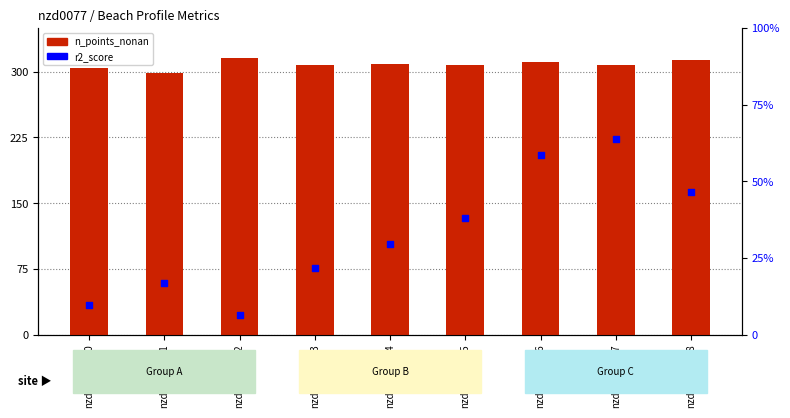

What are all the series names shown in the legend?

n_points_nonan, r2_score